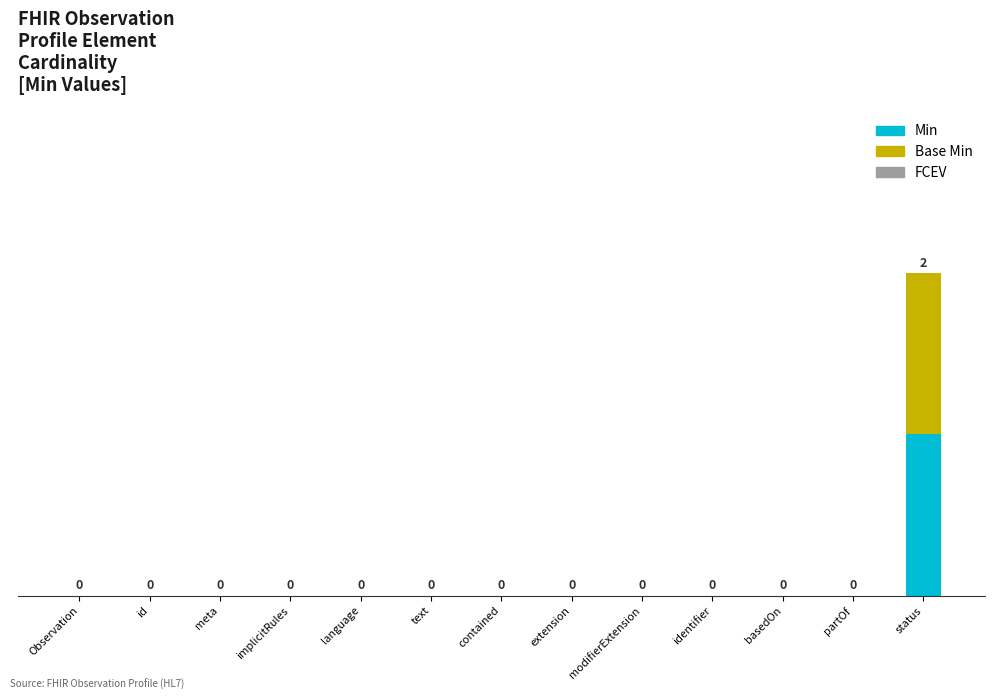

At which category is the sum across all series the highest?

status